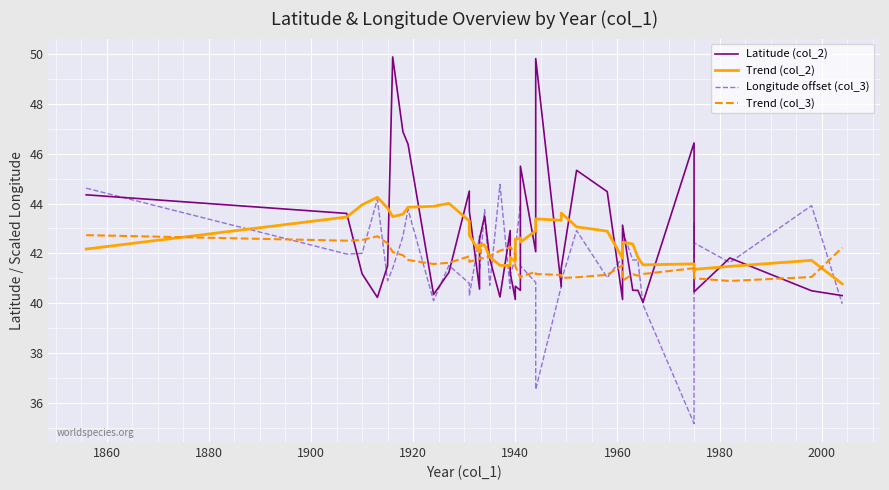

Which series has the largest range (max minus min)?

Latitude (col_2)